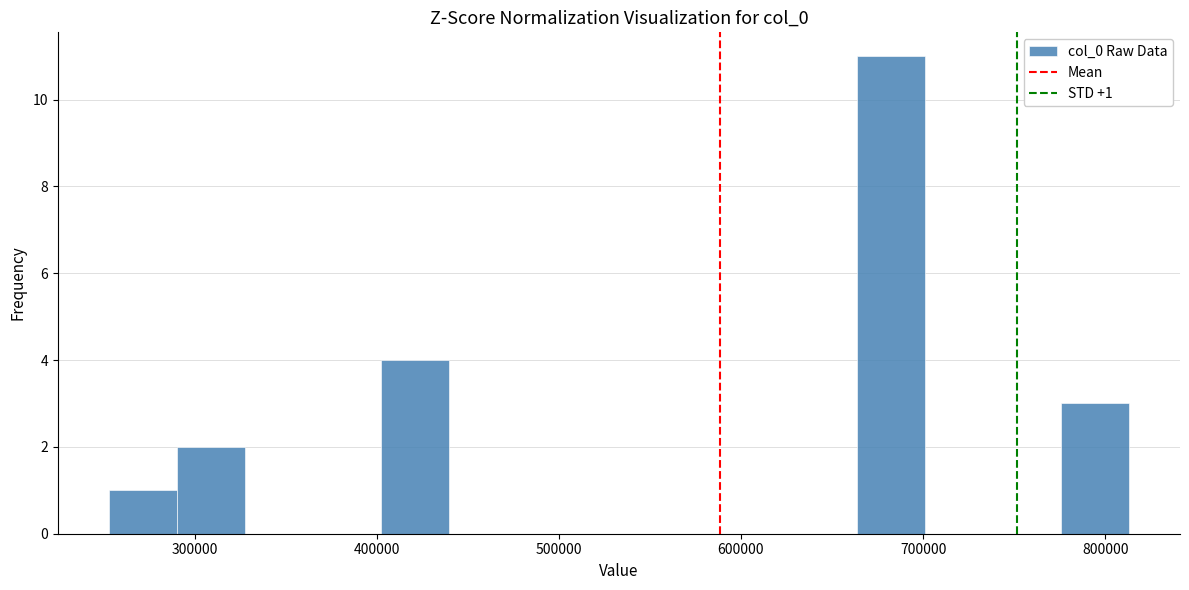

Around what value on the x-axis is the tallest bar? Give the approximate position of its centre, as read against the axis.

680000